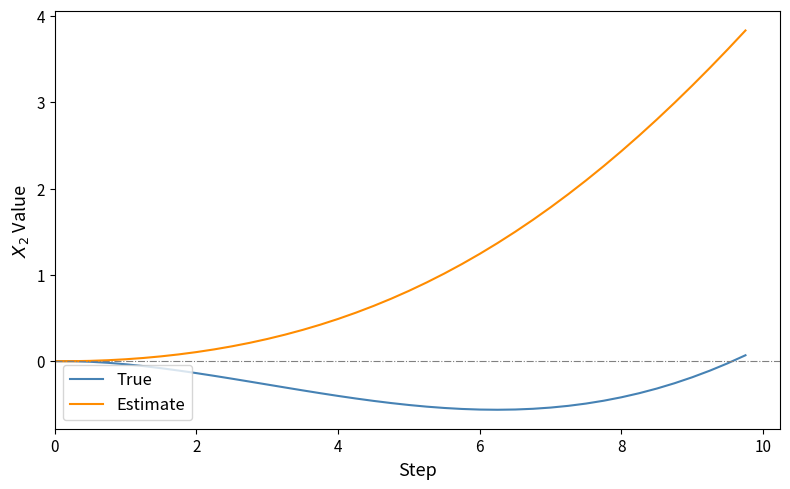

What is the greatest value displayed?

3.8